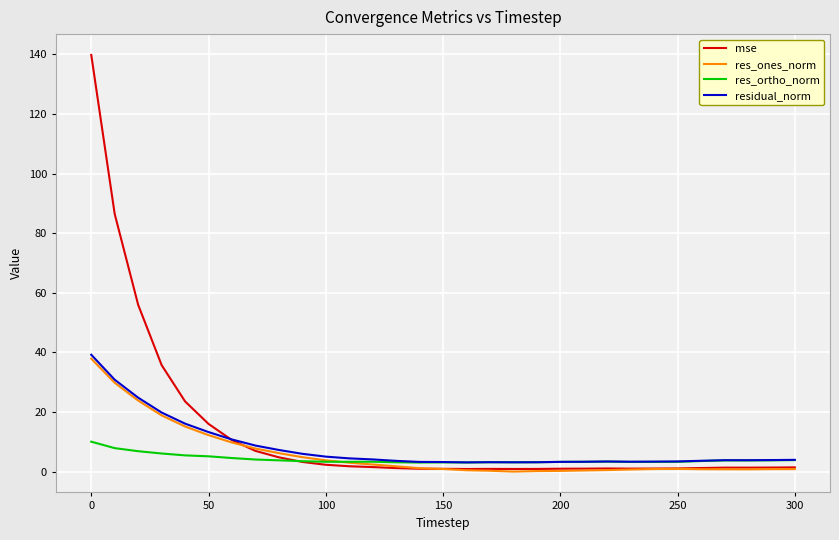

What is the greatest value displayed?

139.8